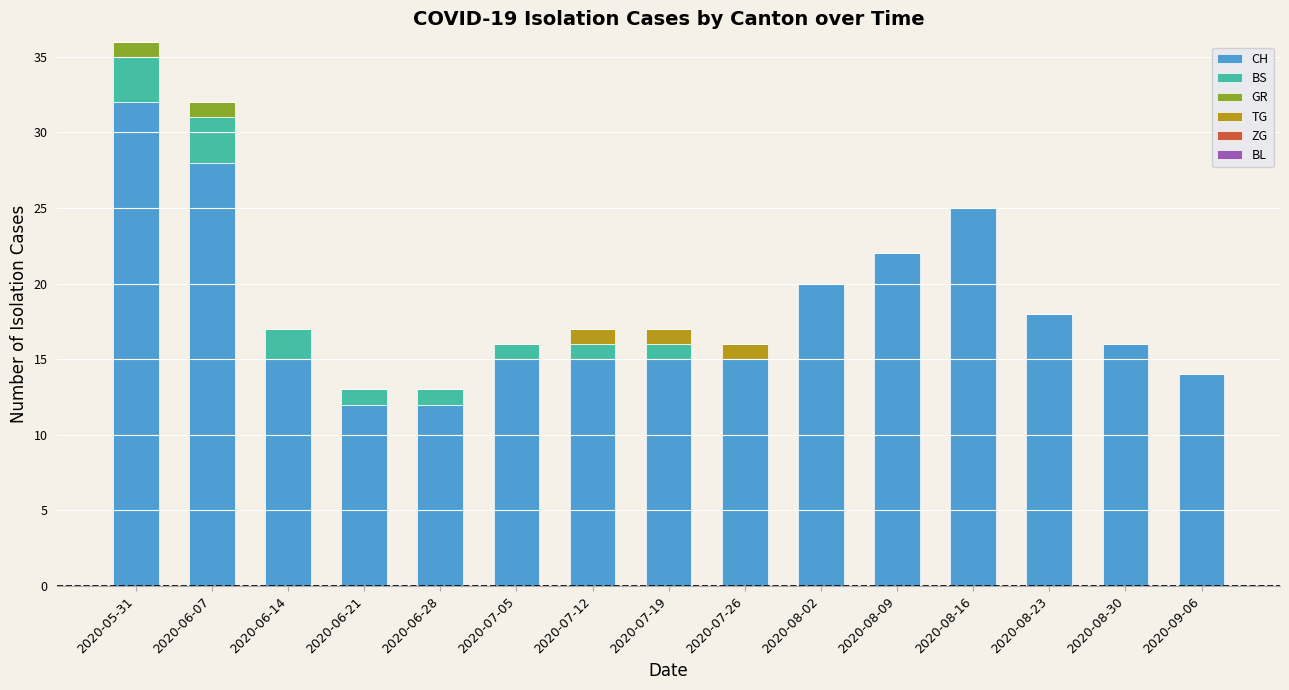

At which category is the sum across all series the highest?

2020-05-31